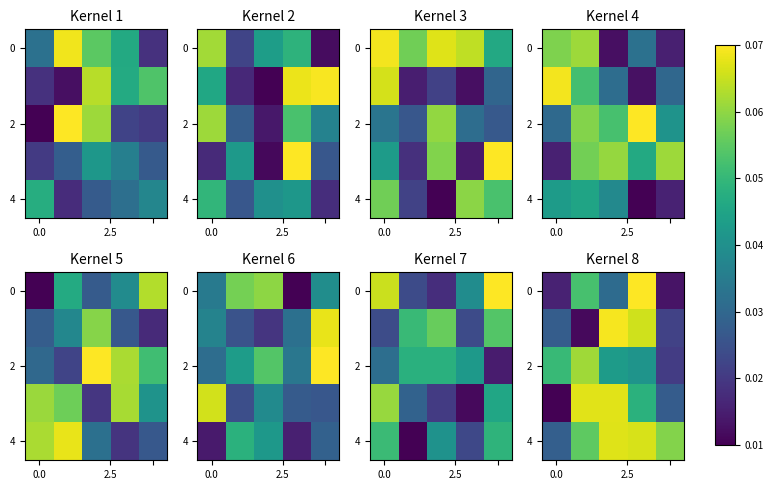

At which category is the sum across all series the highest?

3